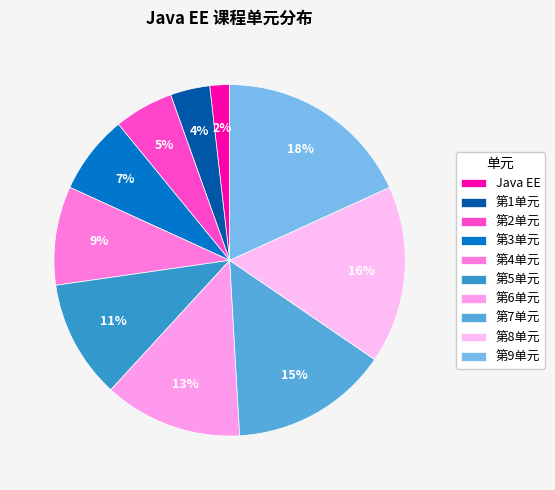

To the nearest percent, what percentage of the pie is 第2单元?

5%